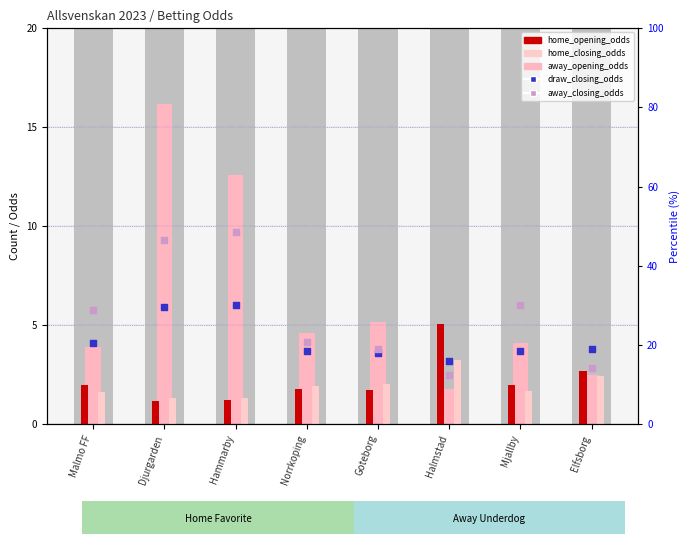

Is the value of draw_closing_odds at Djurgarden greater than the value of home_closing_odds at Malmo FF?

Yes